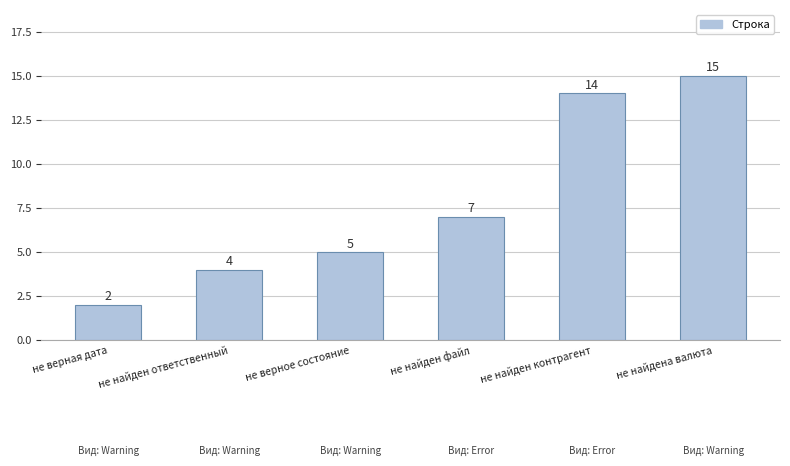

Which has a higher value, не найден ответственный or не верная дата?

не найден ответственный